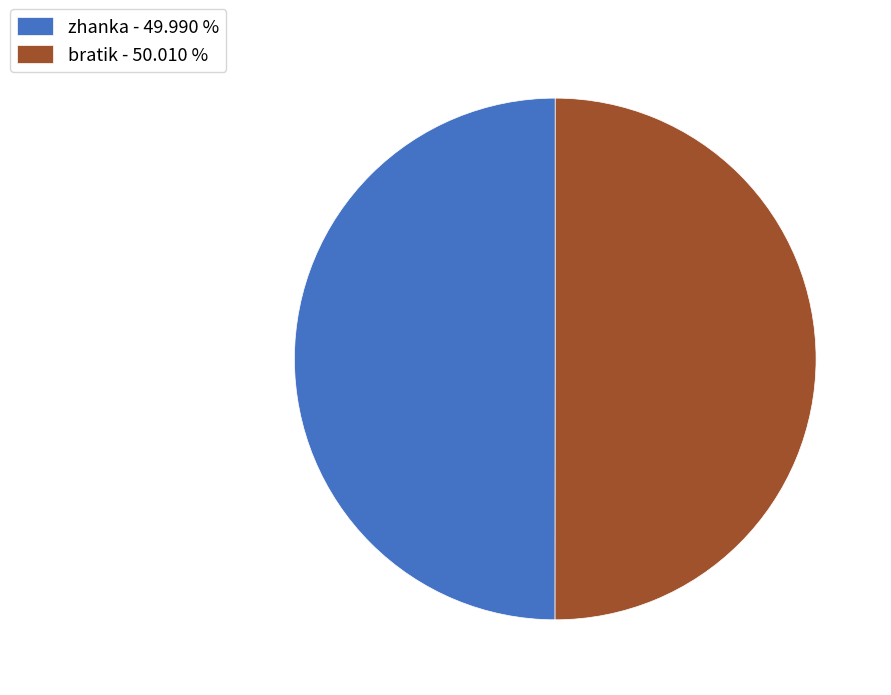

Between bratik and zhanka, which is larger?

bratik